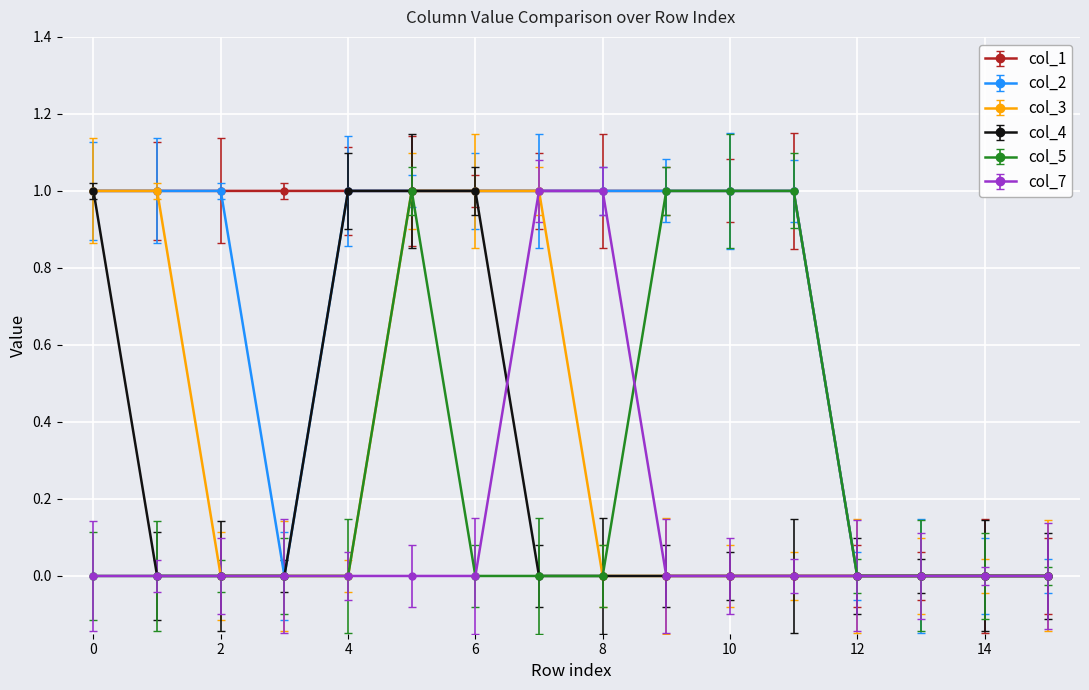

What is the difference between the maximum and minimum values in the col_1 series?

1